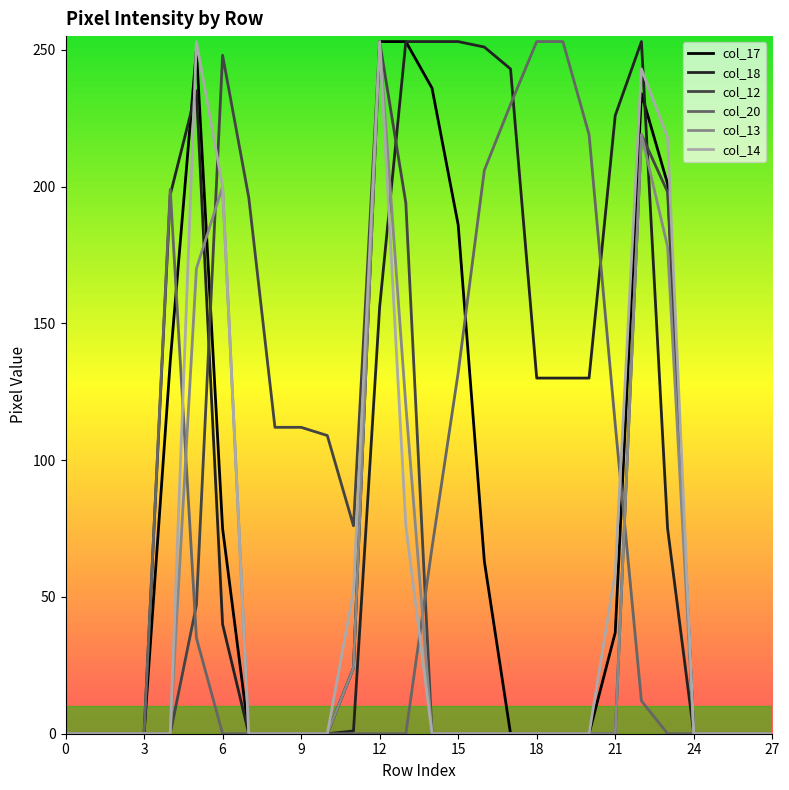

What is the greatest value displayed?

253